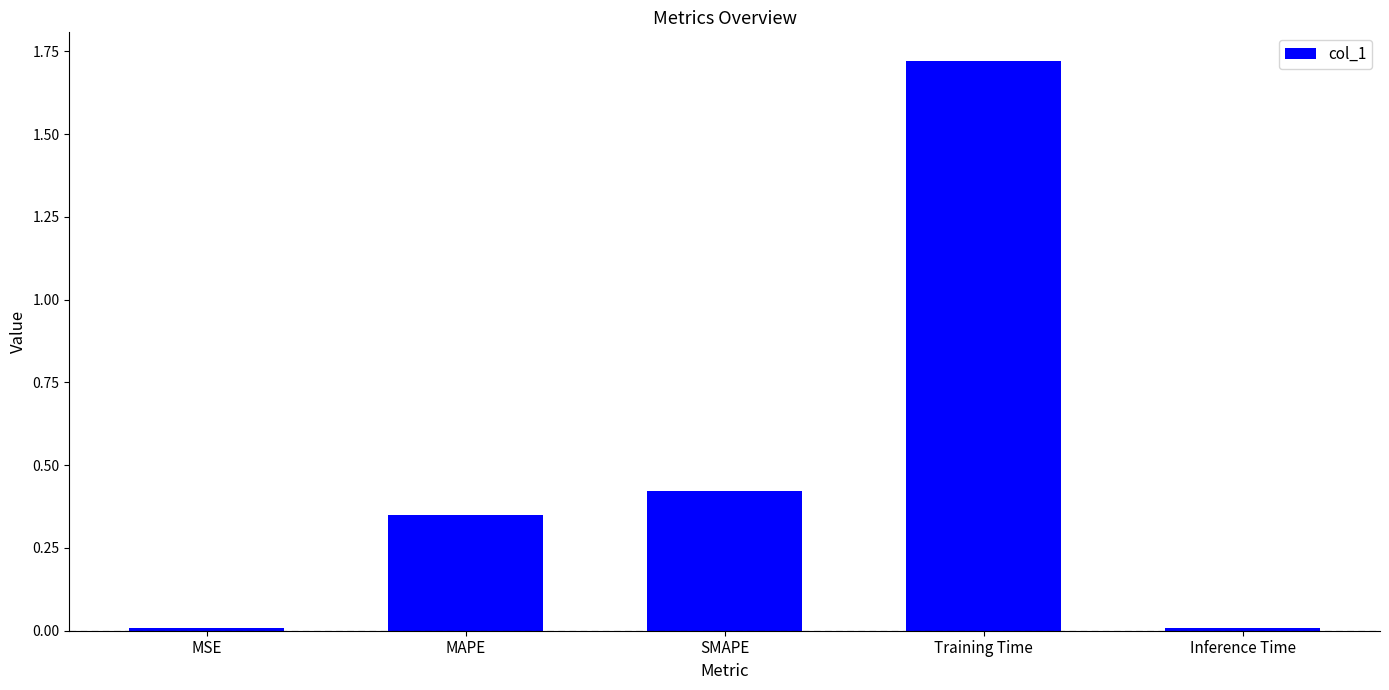

At which category does the chart reach its peak across all series?

Training Time